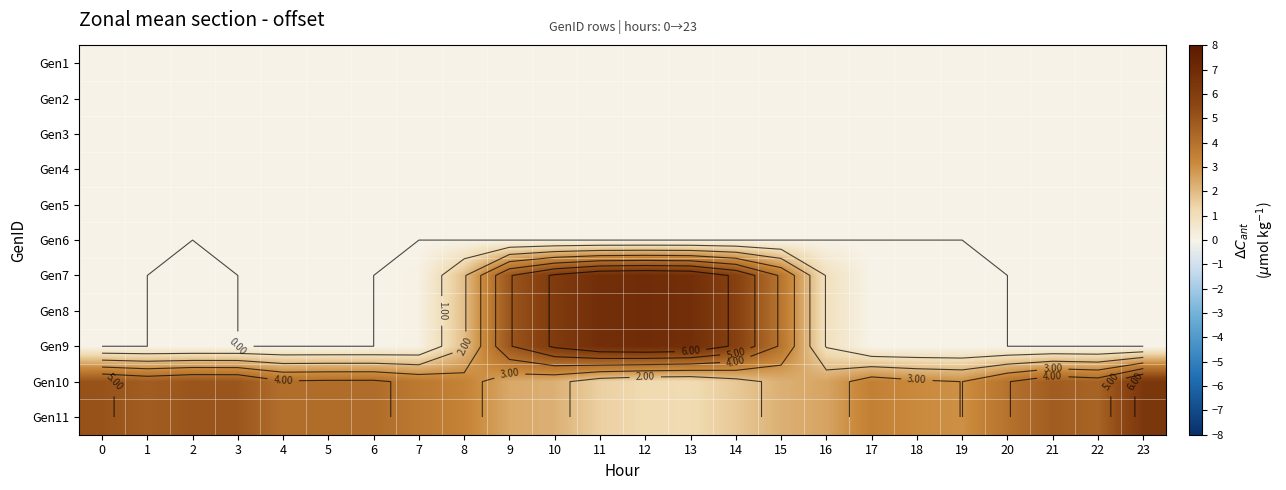

Read the Gen10 value at 1.

4.7